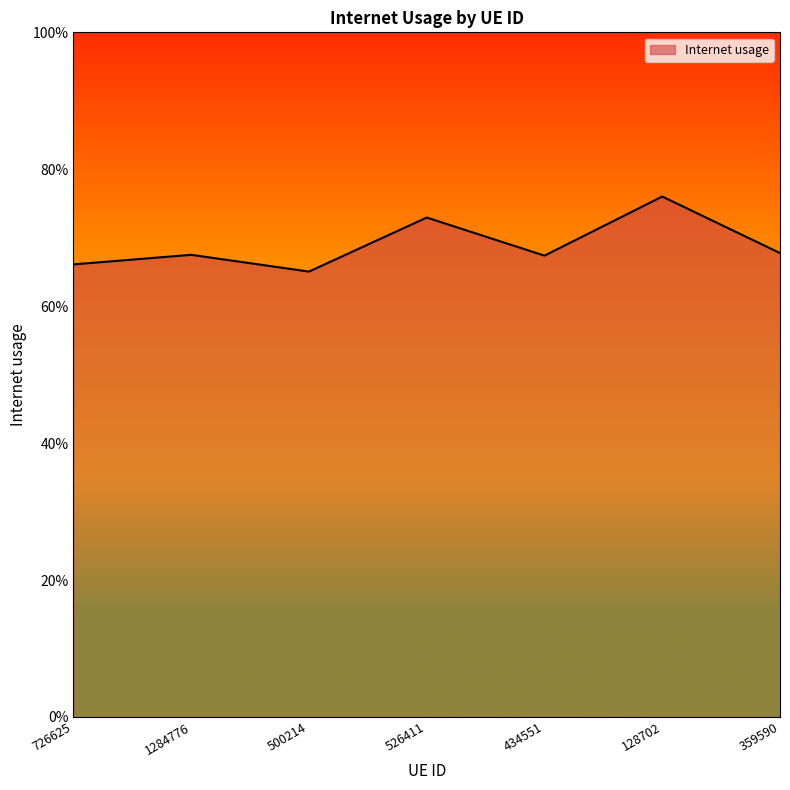

At which category does the data reach its first local peak?

1284776